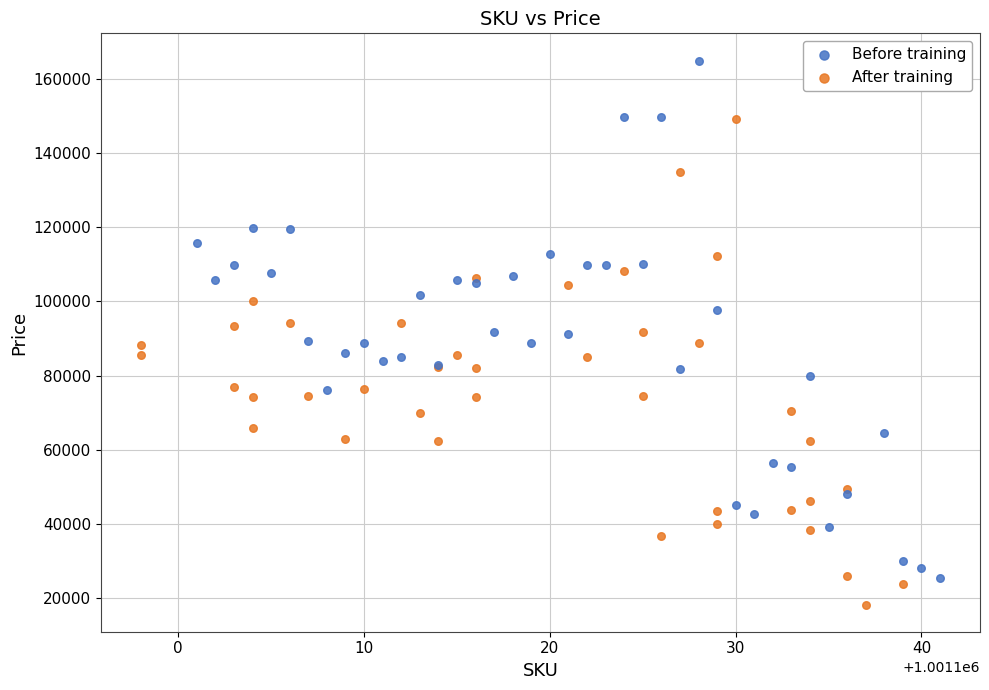

Which series has the widest spread of Y values?

Before training